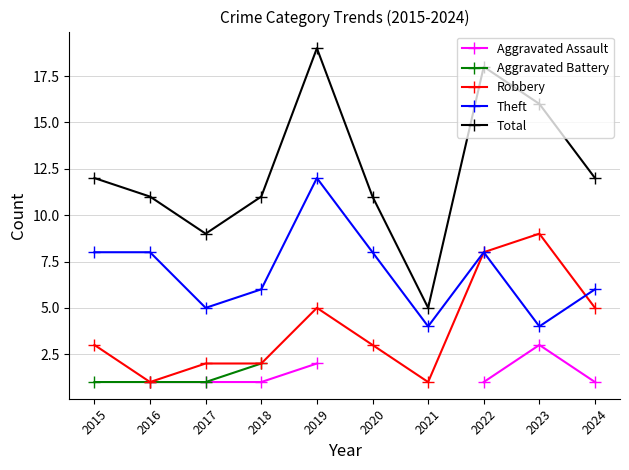

True or false: Robbery and Total intersect in this chart.

False